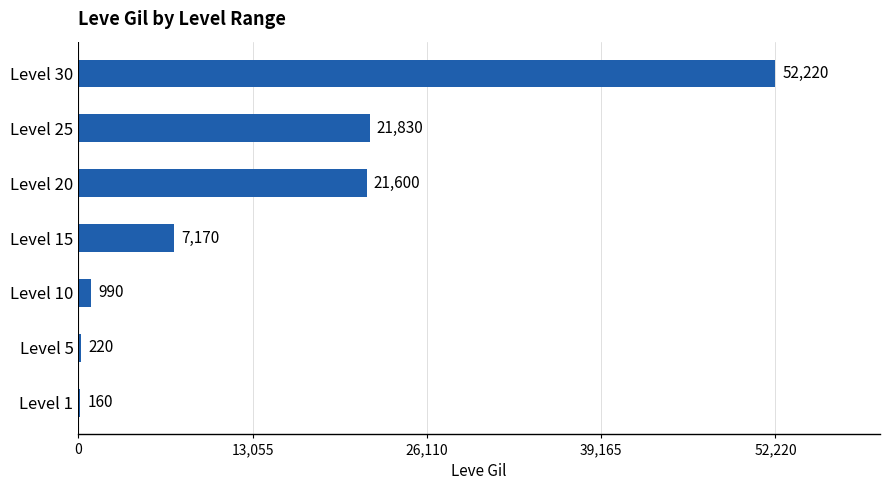

Which has a higher value, Level 10 or Level 5?

Level 10